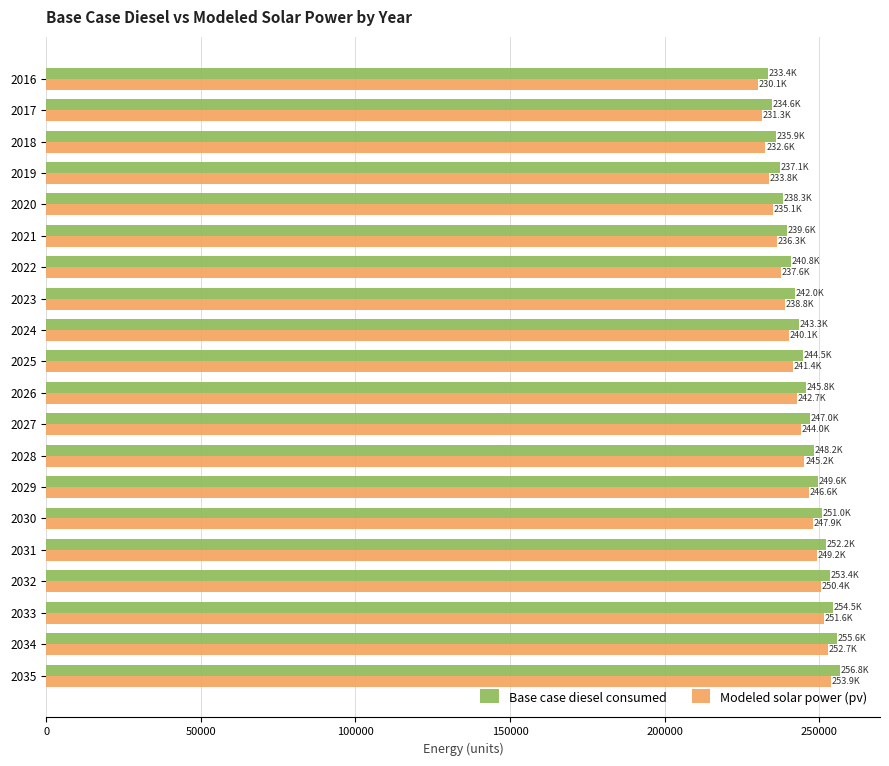

Is the value of Base case diesel consumed at 2020 greater than the value of Modeled solar power (pv) at 2016?

Yes